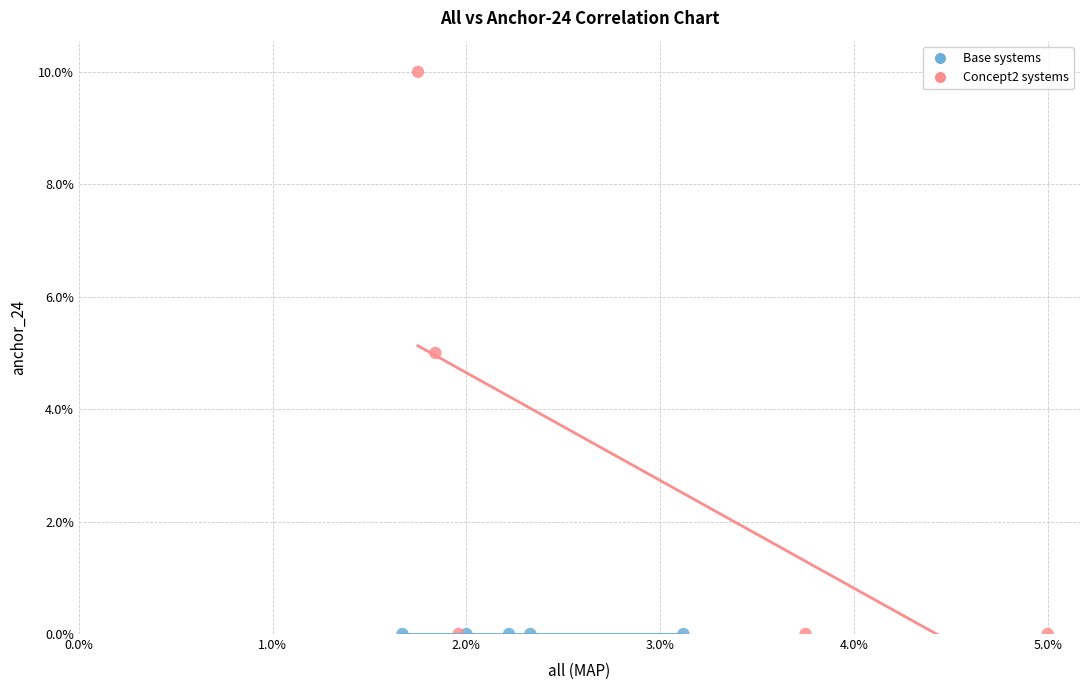

Which series contains the highest Y value?

Concept2 systems